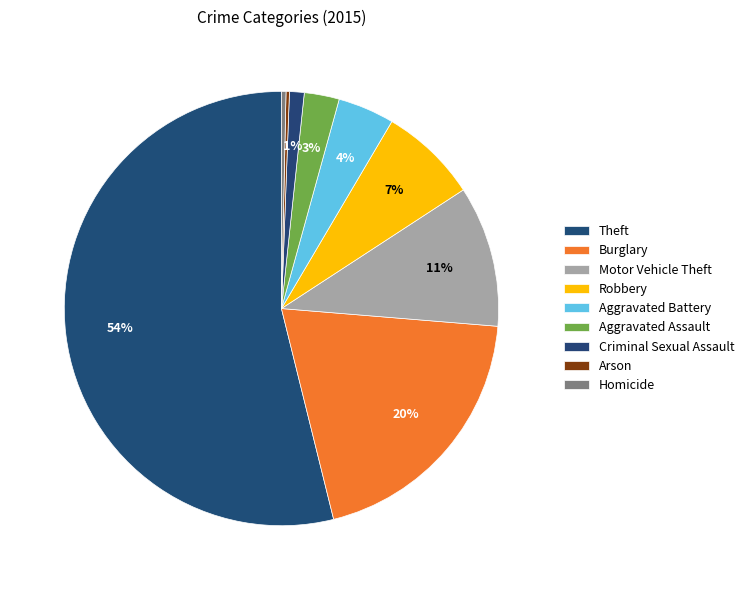

Which category has the biggest portion of the pie?

Theft